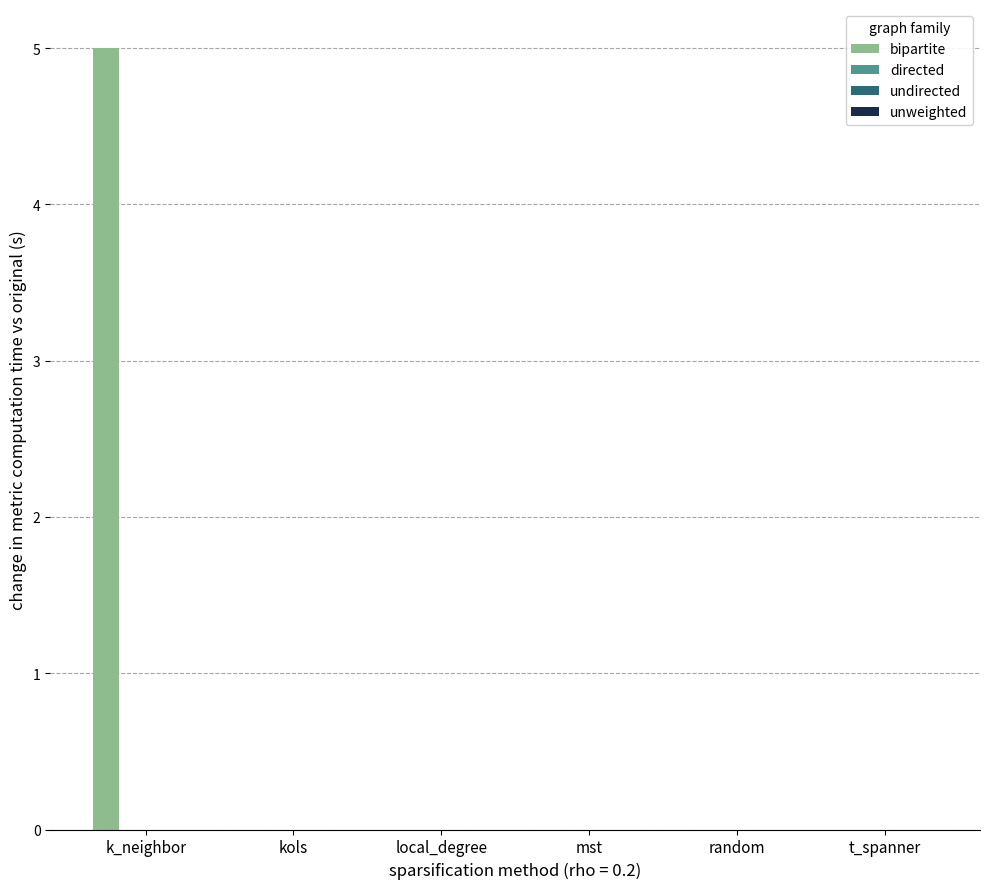

What is the sum of all values?

5